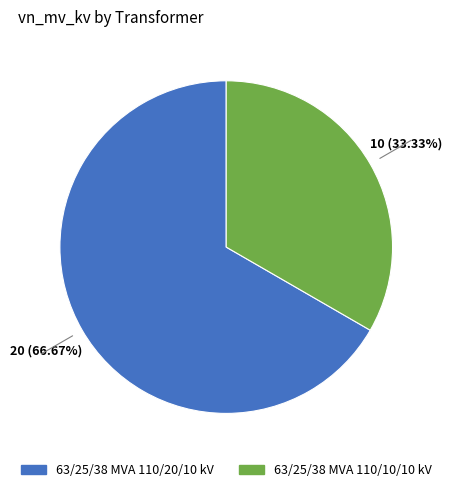

To the nearest percent, what is the difference between the largest and smallest slice percentages?

33%